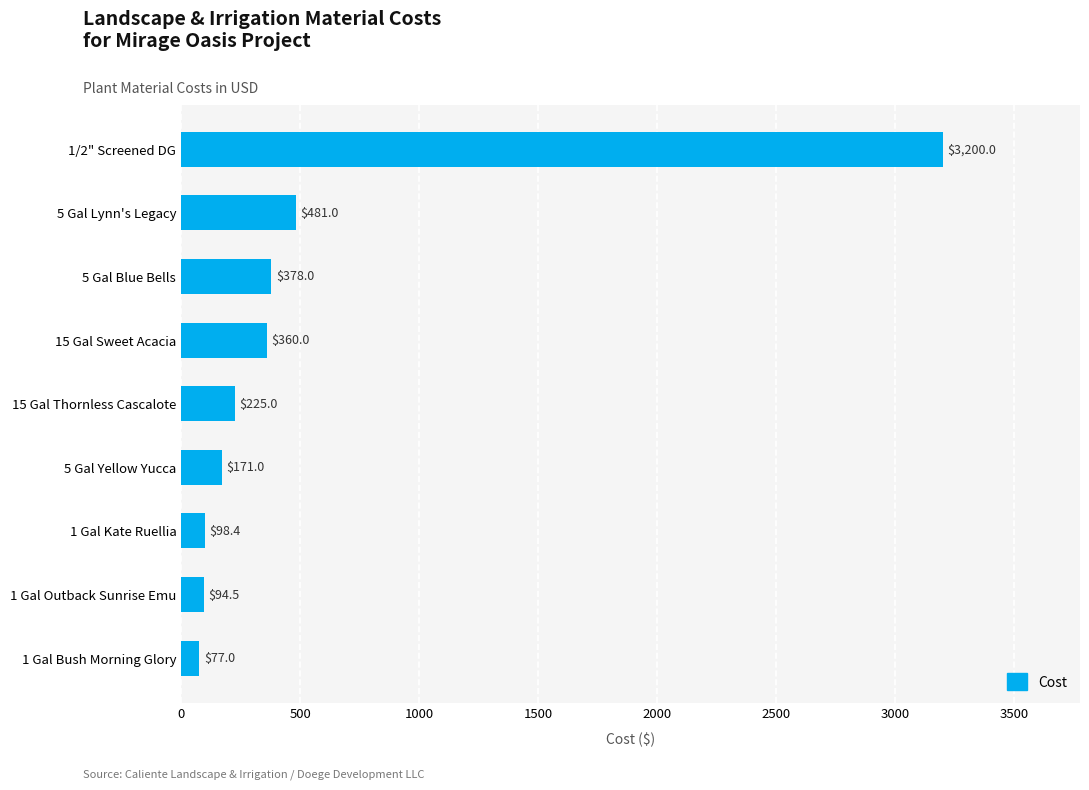

True or false: the data shows 558.0 at 5 Gal Blue Bells.

False